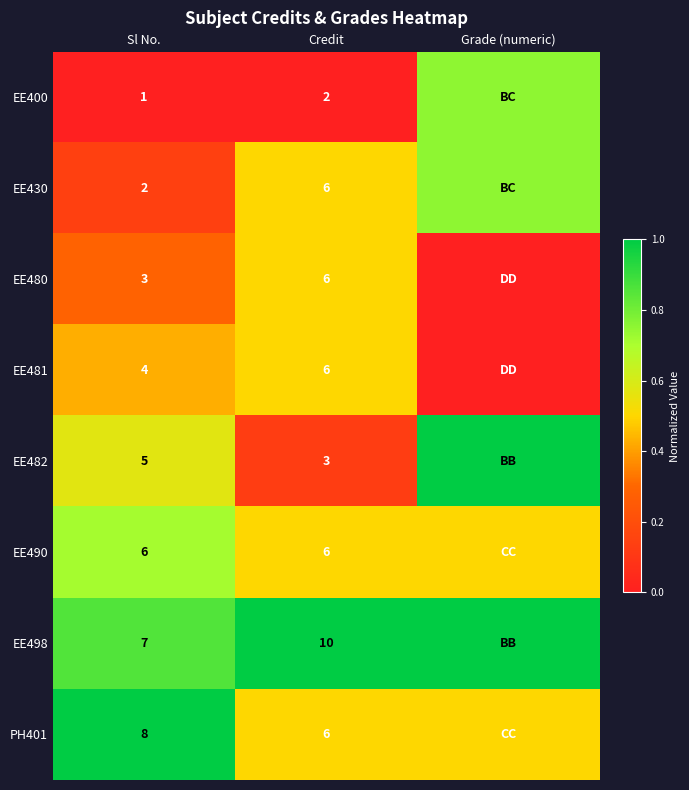

Is the value of EE430 at Sl No. greater than the value of EE480 at Sl No.?

No